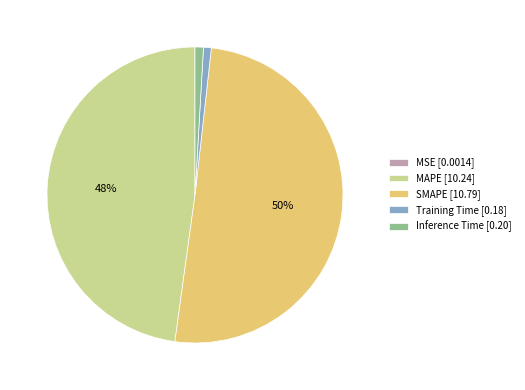

Is it true that MAPE [10.24] is 48% of the pie?

True